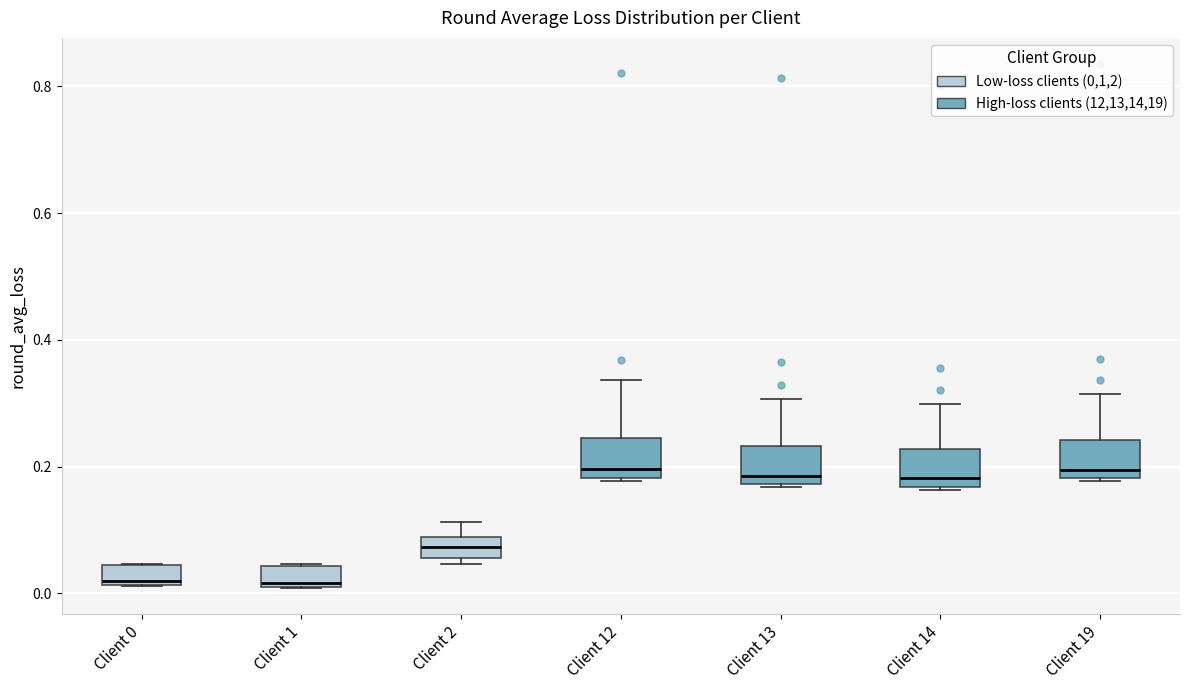

Reading left to right, read every box against the y-axis: the position of its median line, the range the box covers, and the ends of its whiskers. The values are not printed on the chart, so give them approximately, as read against the axis.

Client 0: median 0.02, box 0.02 to 0.04, whiskers 0.02 to 0.04
Client 1: median 0.02, box 0.02 to 0.04, whiskers 0.00 to 0.04
Client 2: median 0.08 (inside the box), box 0.06 to 0.08, whiskers 0.04 to 0.12
Client 12: median 0.20, box 0.18 to 0.24, whiskers 0.18 to 0.34
Client 13: median 0.18 (just above the box's lower edge), box 0.18 to 0.24, whiskers 0.16 to 0.30
Client 14: median 0.18, box 0.16 to 0.22, whiskers 0.16 to 0.30
Client 19: median 0.20, box 0.18 to 0.24, whiskers 0.18 to 0.32